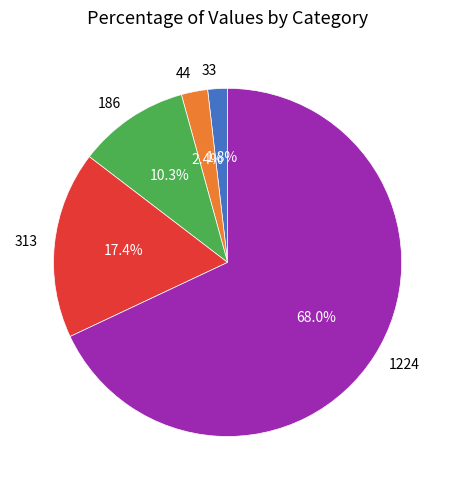

What percentage is NOT represented by 313?

82.6%